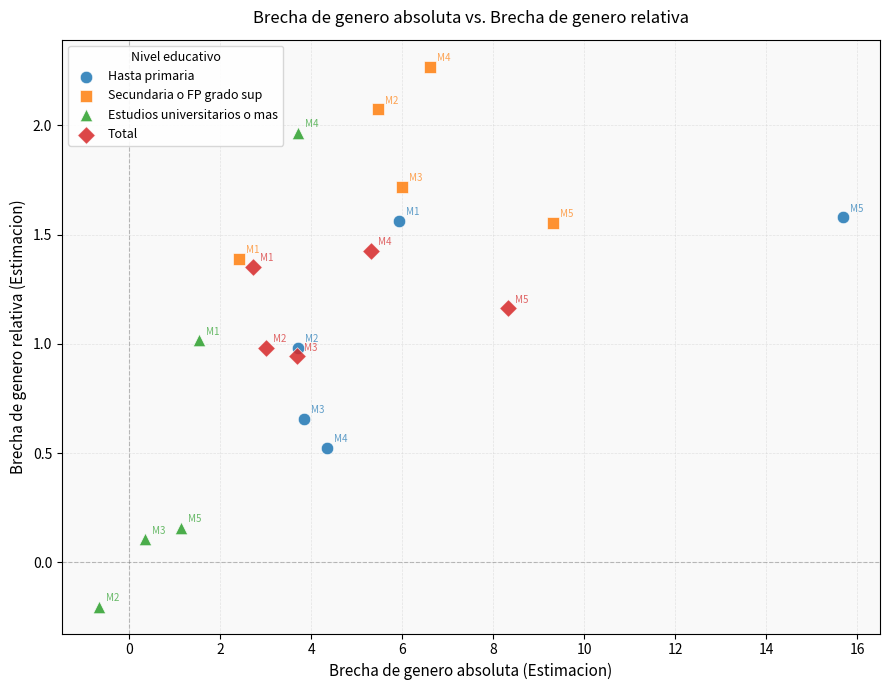

Which series contains the lowest Y value?

Estudios universitarios o mas